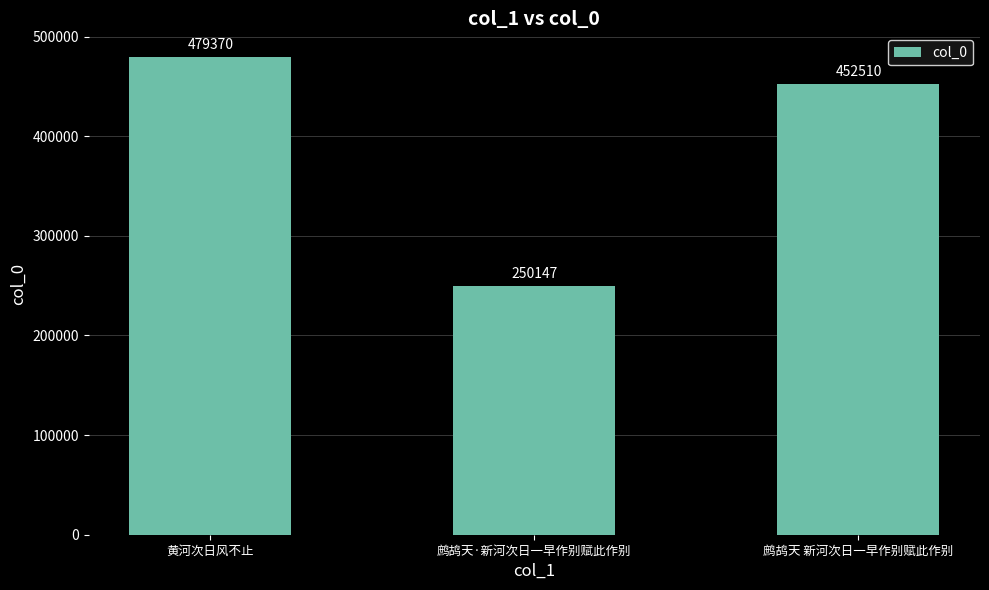

How many distinct data groups are displayed?

1